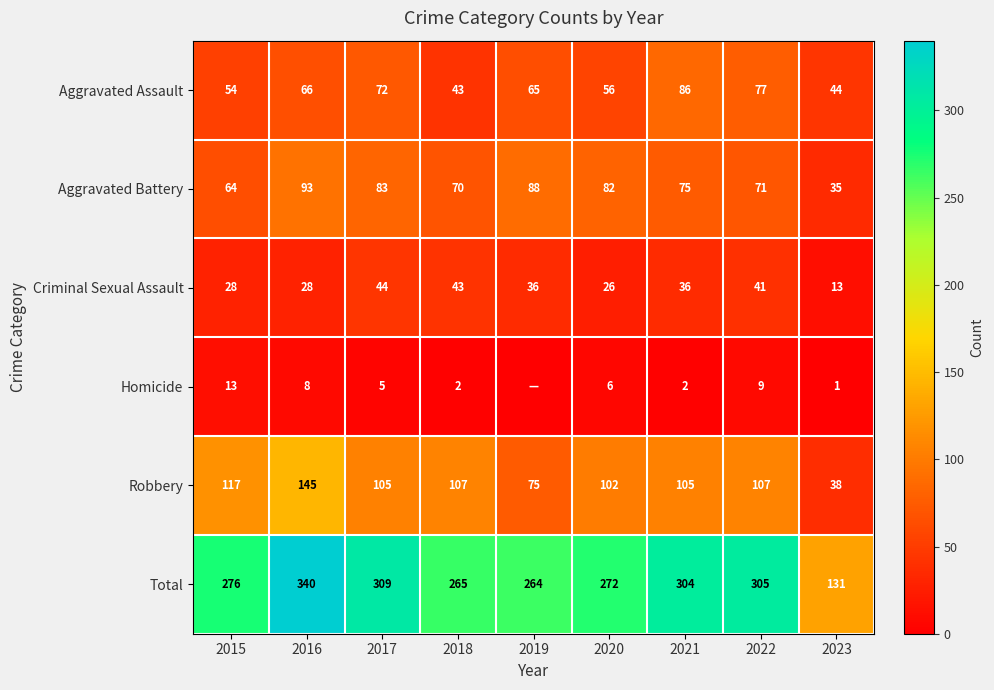

At which label does Aggravated Assault reach its peak?

2021